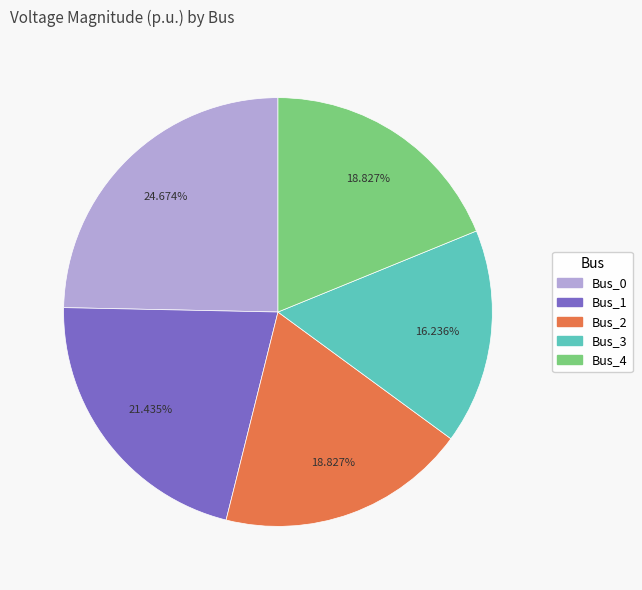

To the nearest percent, what is the average slice percentage?

20%